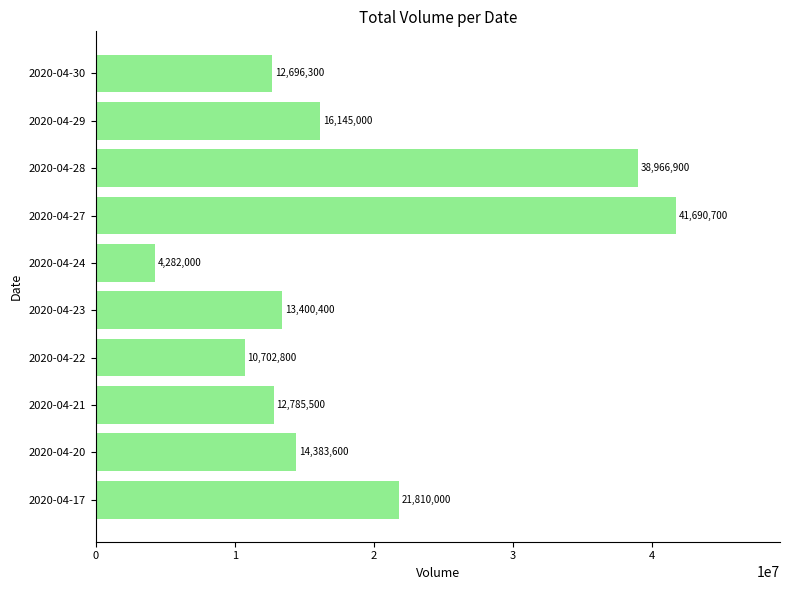

What is the greatest value displayed?

41690700